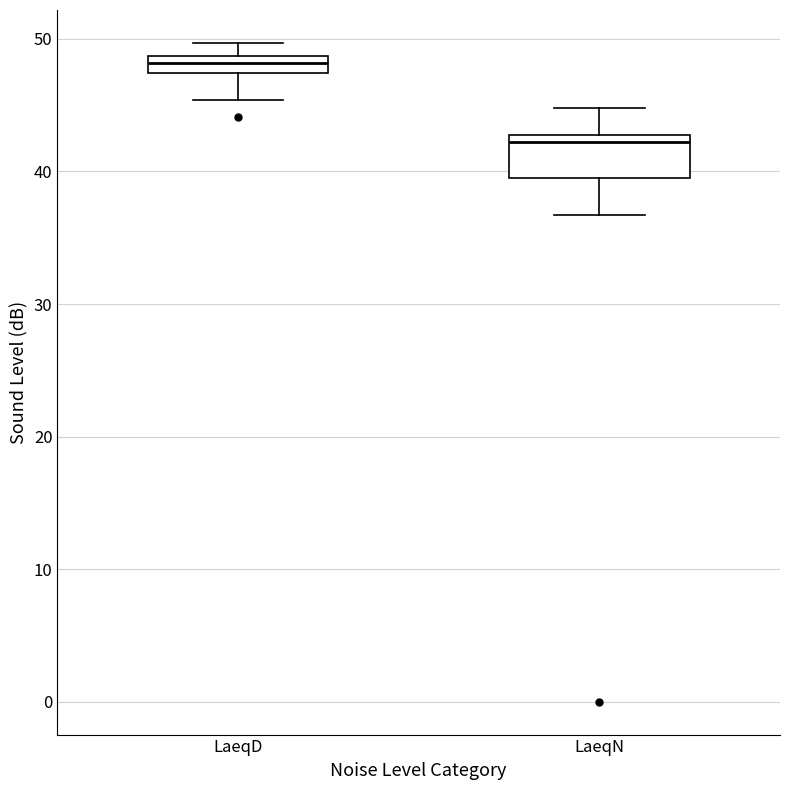

Where is the upper edge of the box for LaeqN on the y-axis? The values are not printed on the chart, so give them approximately, as read against the axis.

43